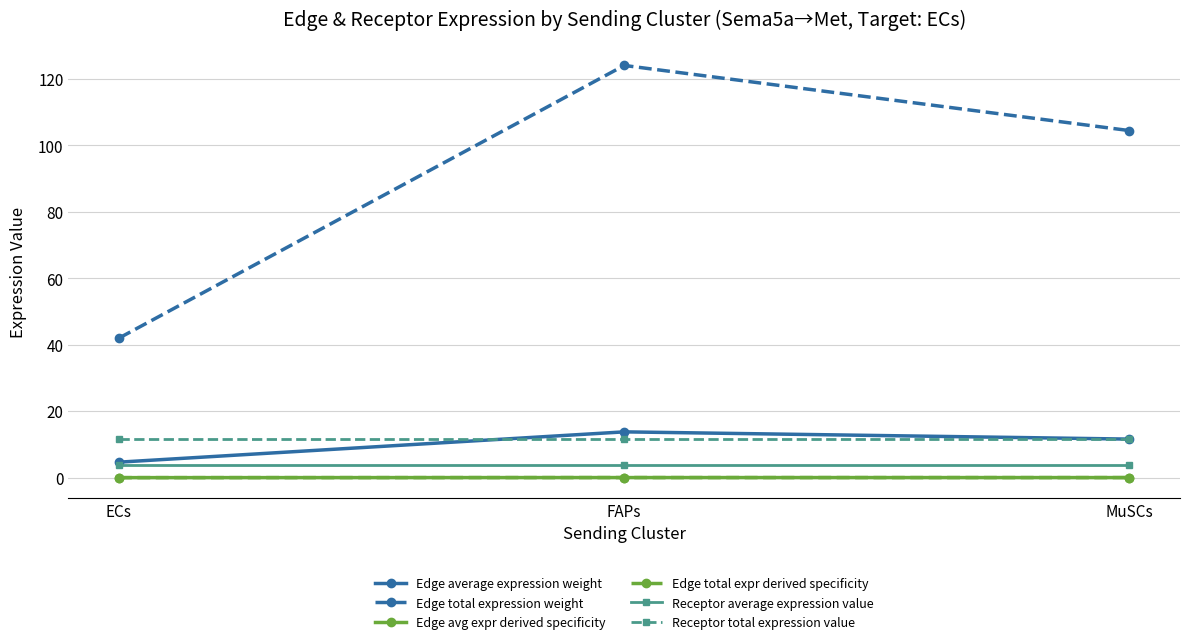

At which label does Receptor average expression value reach its peak?

ECs